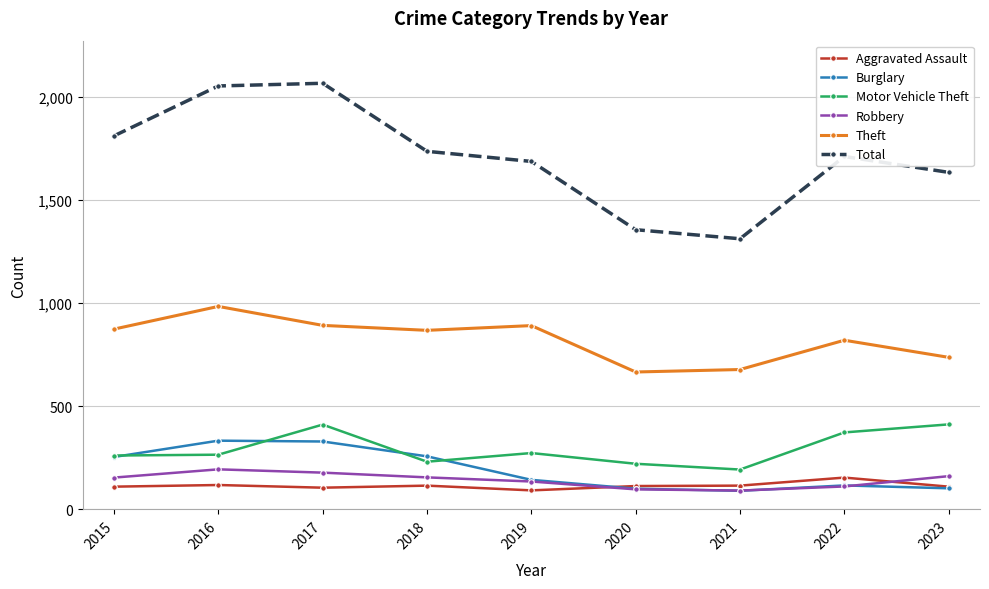

What is the greatest value displayed?

2066